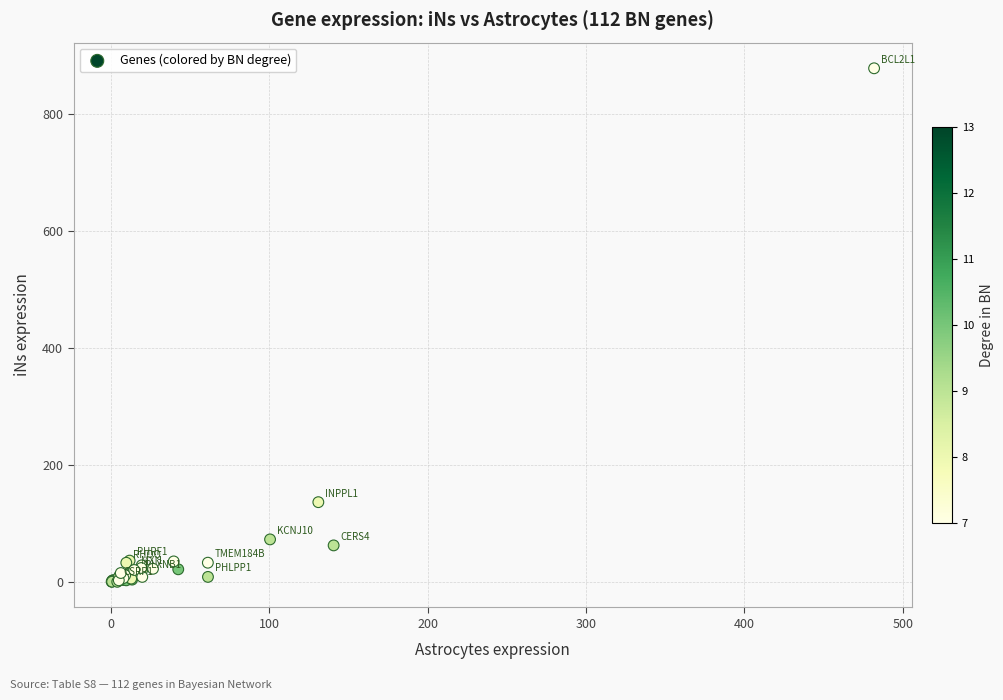

What Y value in the scatter plot is closest to 438?

136.2